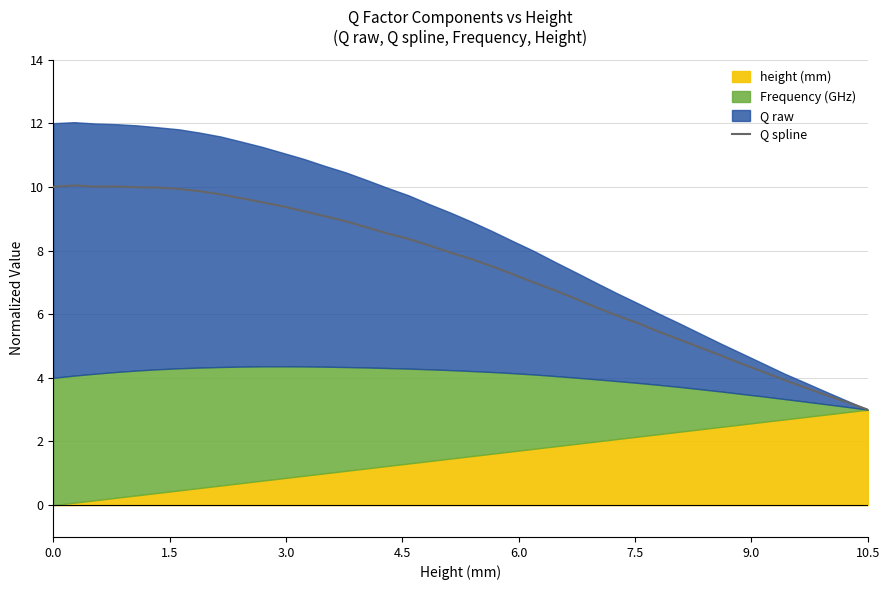

What is the highest value of the Q spline series?

10.0